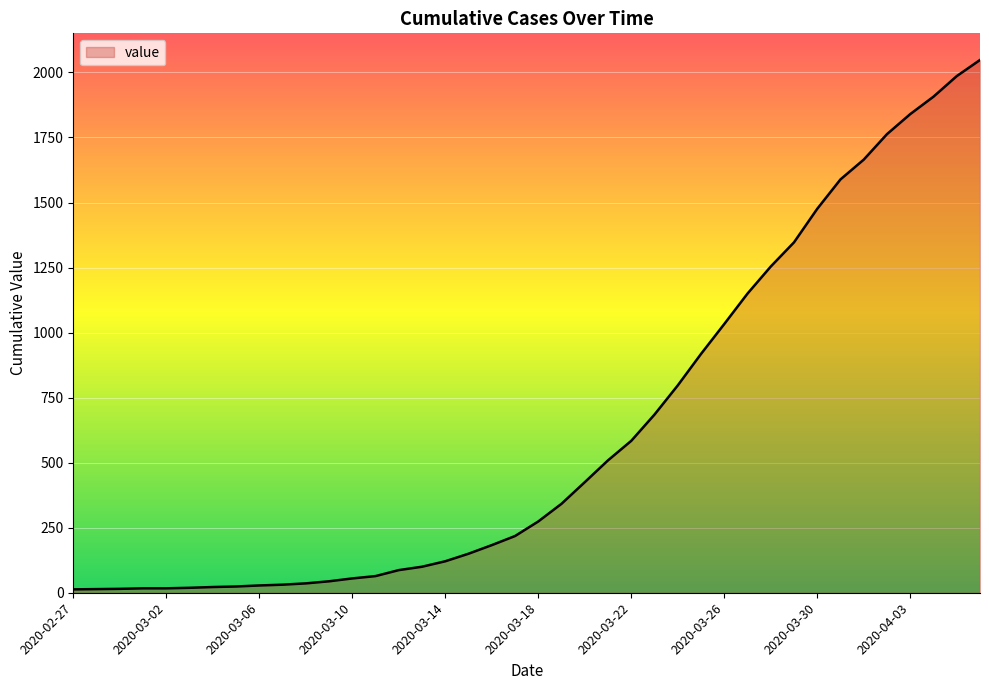

Count the number of data series in this chart.

1